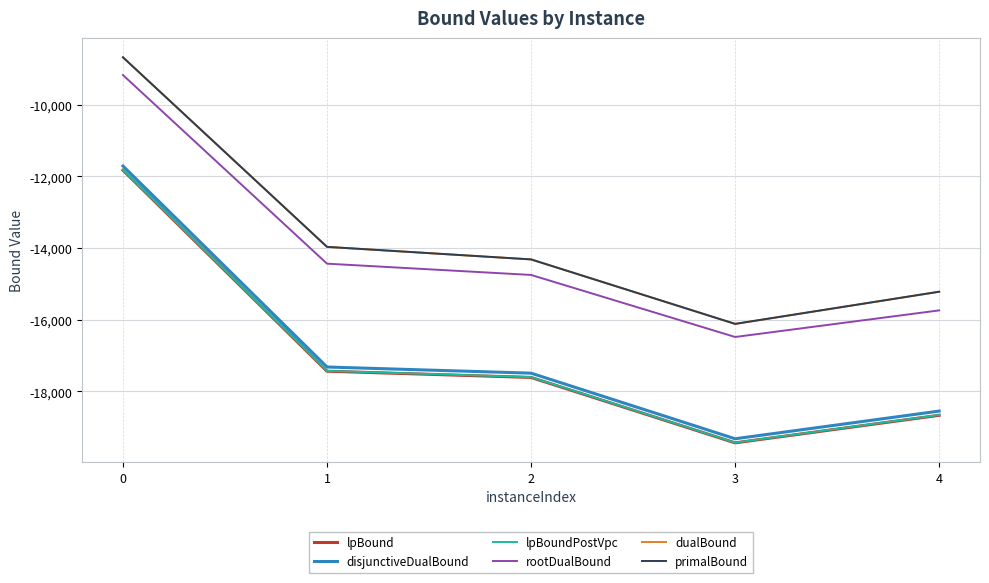

What are all the series names shown in the legend?

lpBound, disjunctiveDualBound, lpBoundPostVpc, rootDualBound, dualBound, primalBound